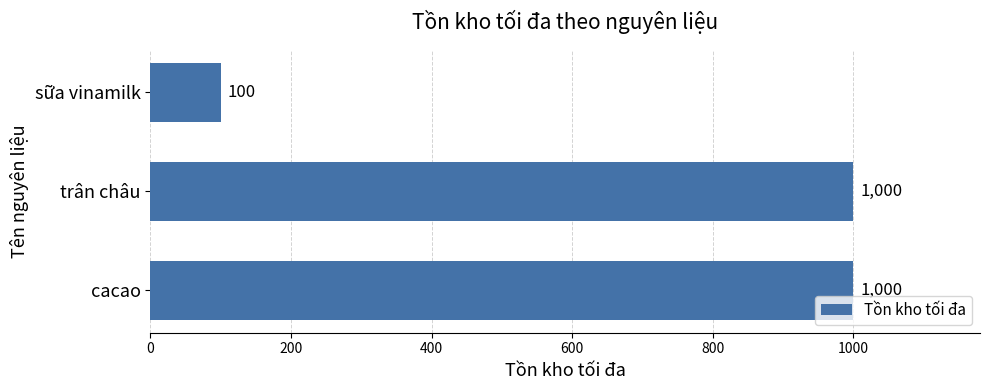

How many values are below 1000?

1